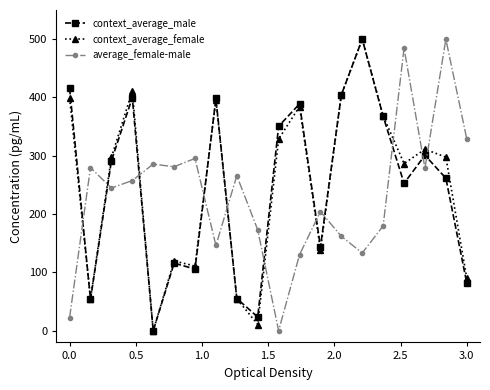

True or false: context_average_male has more than 0 interior local peaks.

True